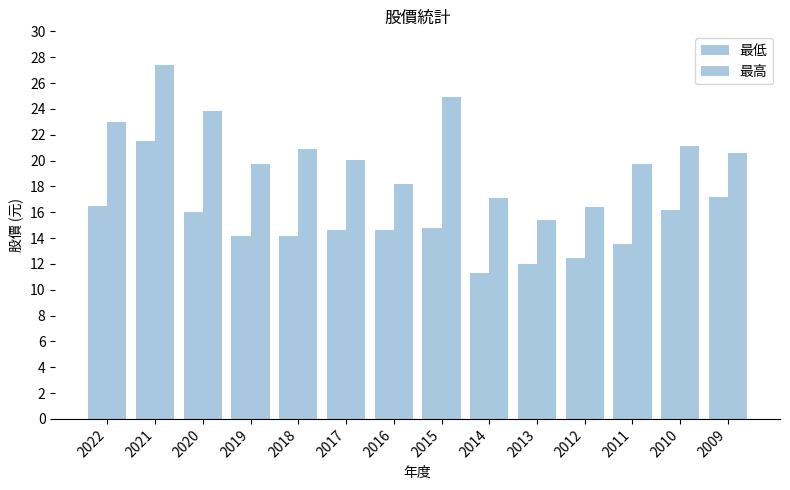

Read the 最低 value at 2011.

13.5